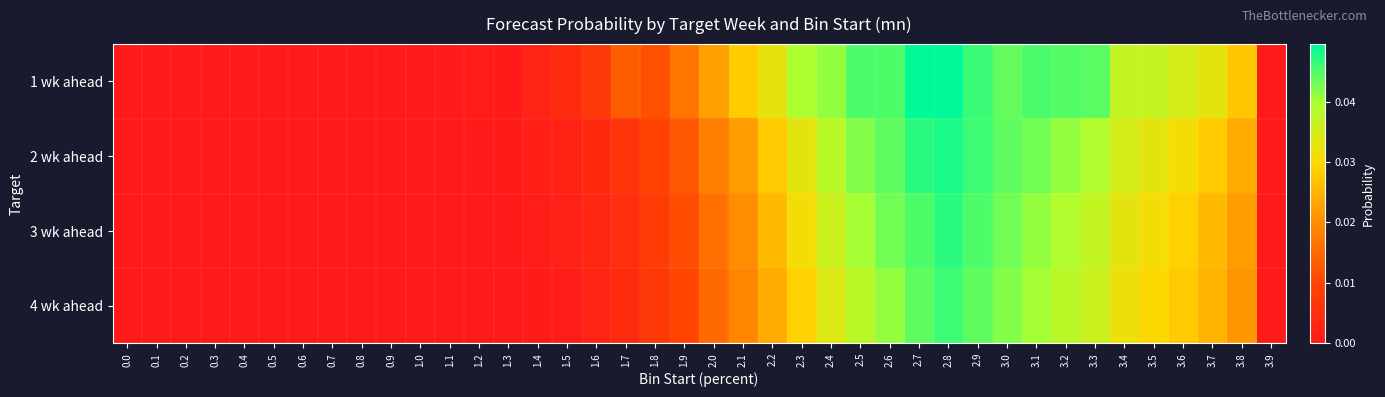

Rank the series by their maximum value, from highest to lowest.

1 wk ahead, 2 wk ahead, 3 wk ahead, 4 wk ahead